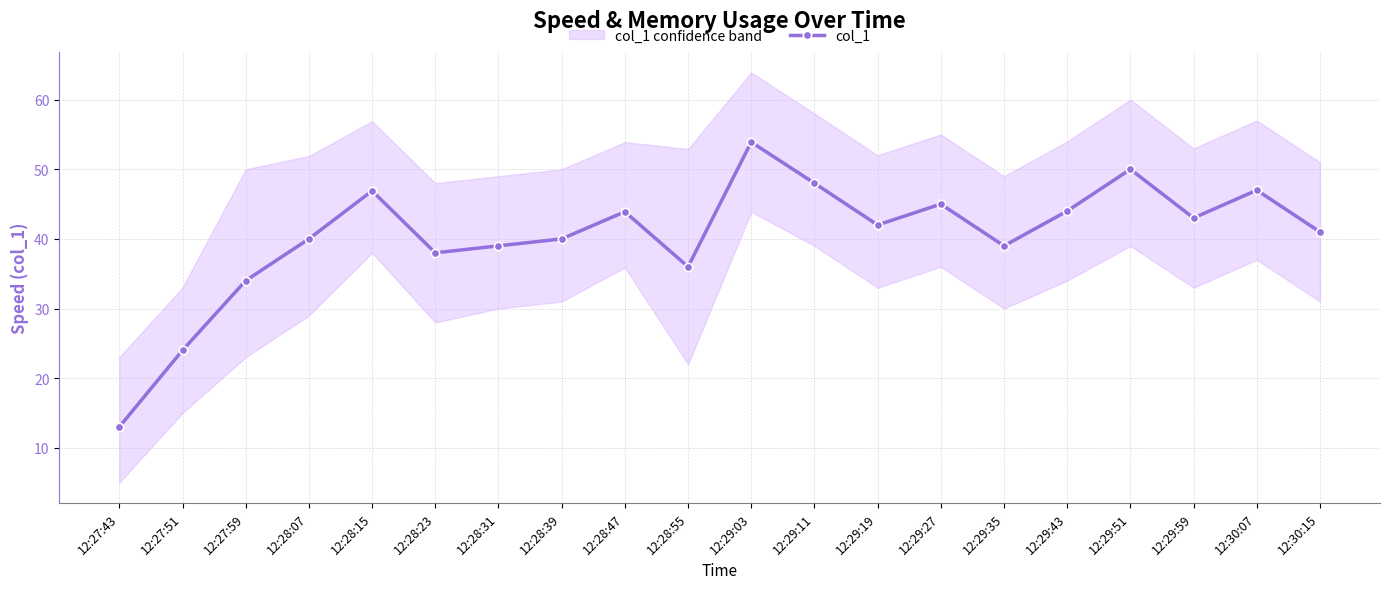

Approximately how many times larger is the value at 12:28:47 compared to 12:29:43?

1.0